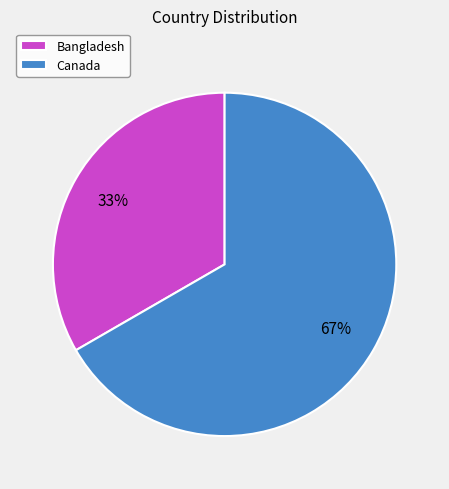

Between Canada and Bangladesh, which is larger?

Canada